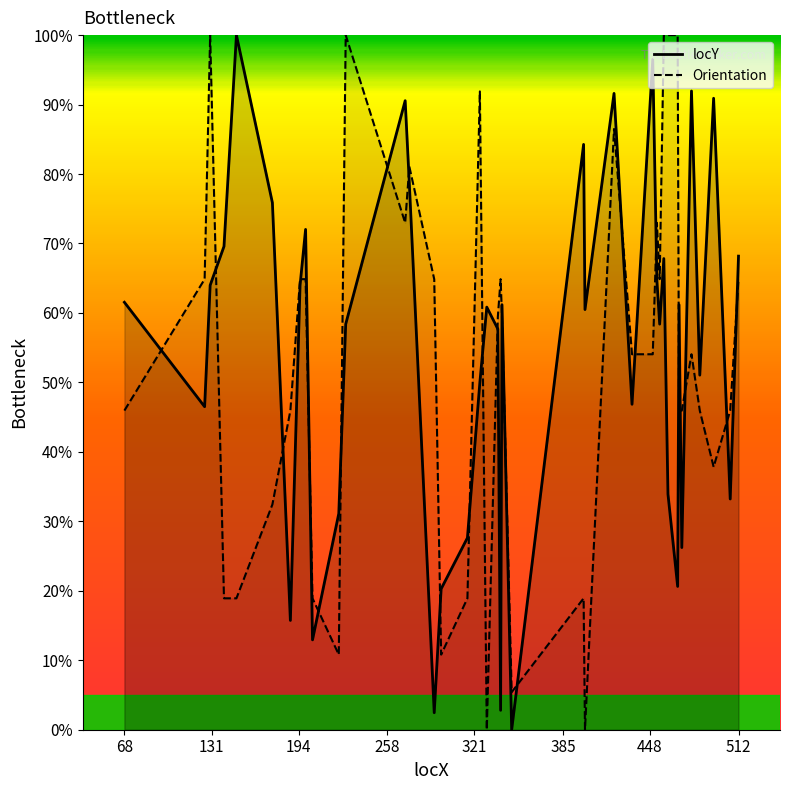

Which series has the largest total across all categories?

locY